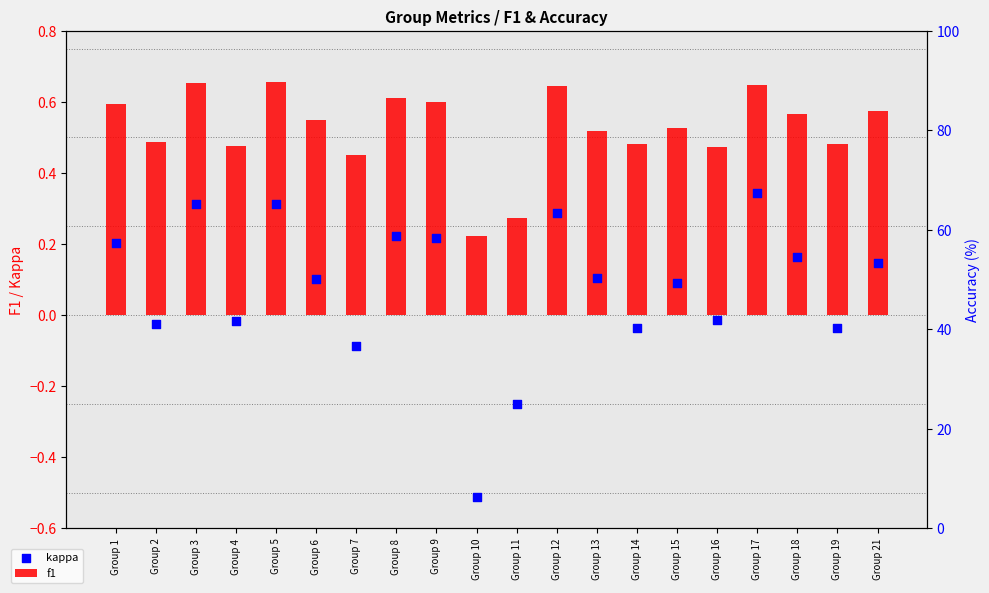

At which category is the sum across all series the highest?

Group 17